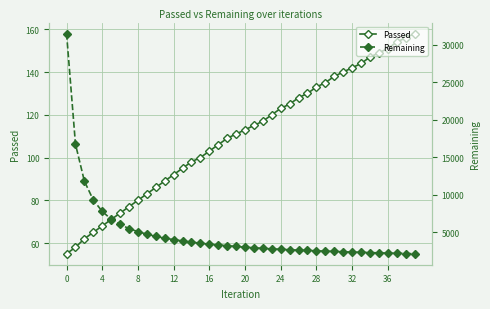

Between 18 and 15, which is larger?

18